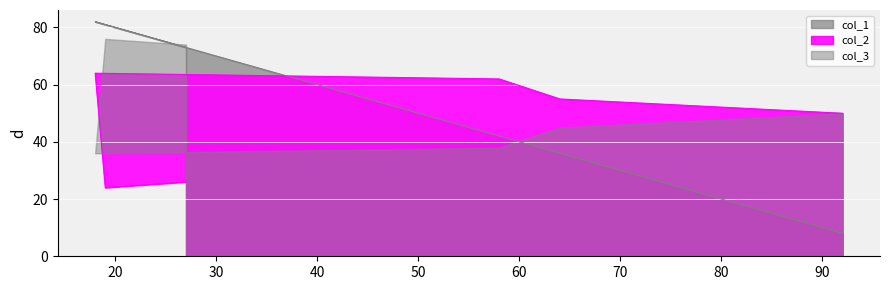

At which label does col_1 reach its minimum?

92